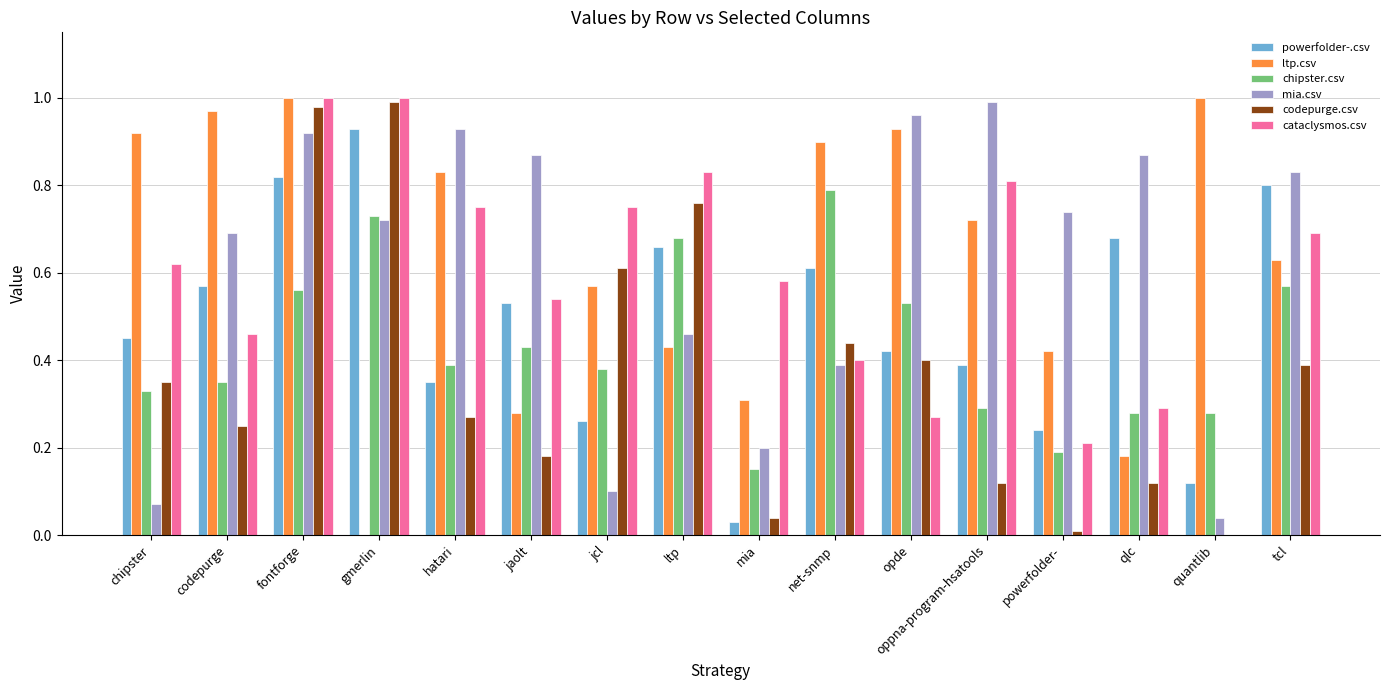

What is the sum of the mia.csv values at codepurge and jaolt?

1.6